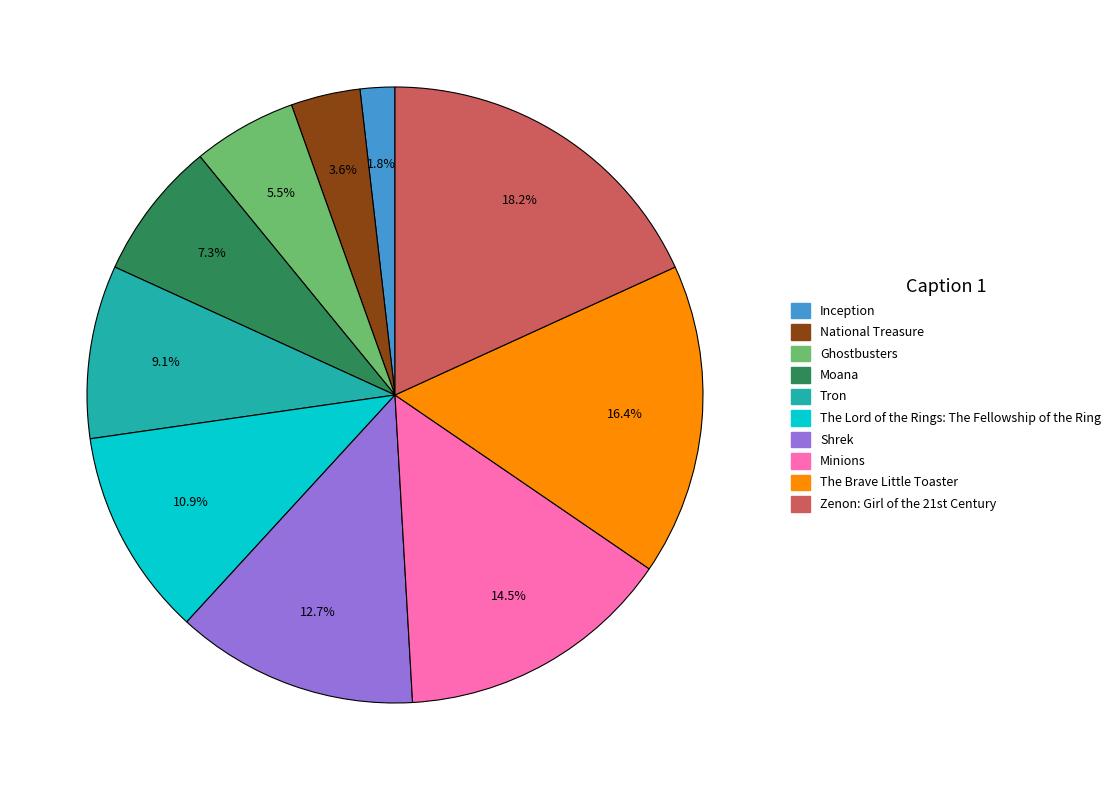

What is the smallest slice in the pie chart?

Inception